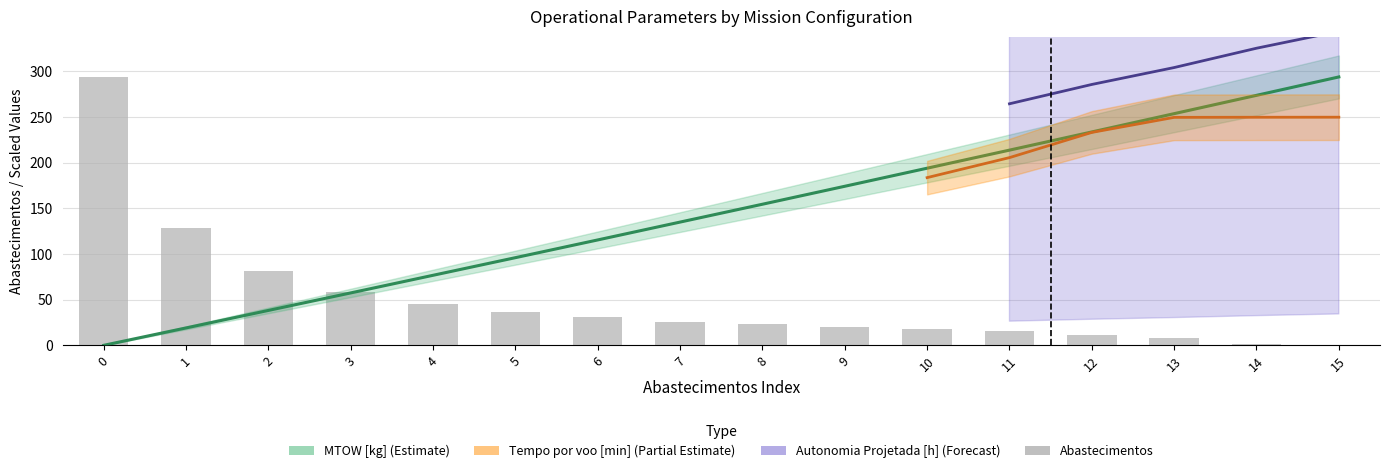

List the labels in order of value, largest first.

0, 1, 2, 3, 4, 5, 6, 7, 8, 9, 10, 11, 12, 13, 14, 15